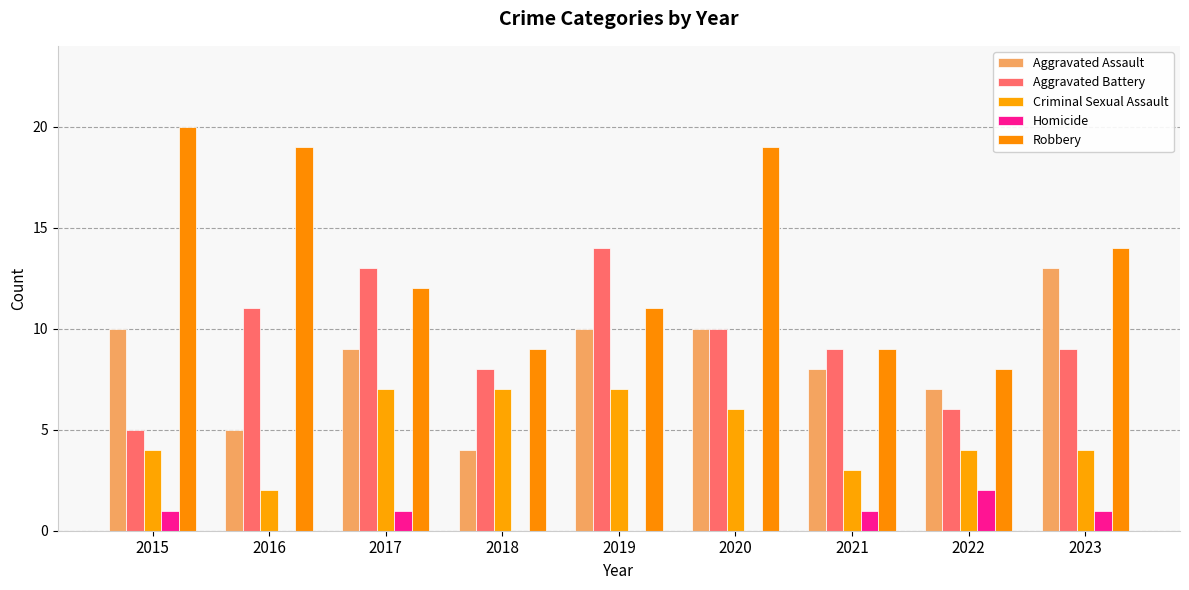

How many data points does each series have?

9